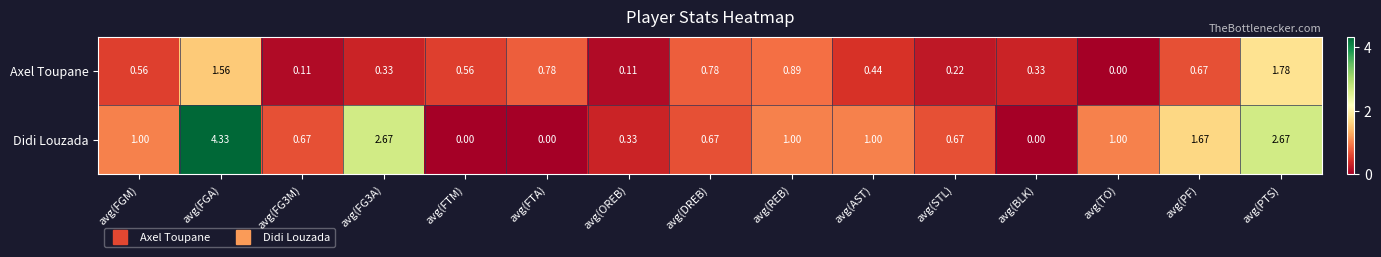

Which series changed the most between avg(FGA) and avg(FG3M)?

Didi Louzada